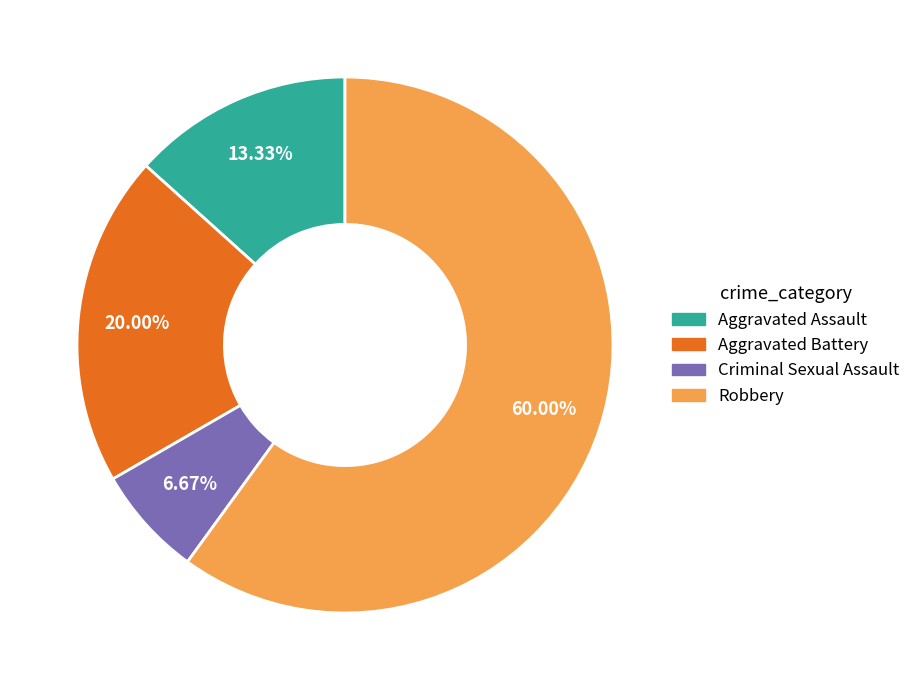

Which slice is the smallest?

Criminal Sexual Assault